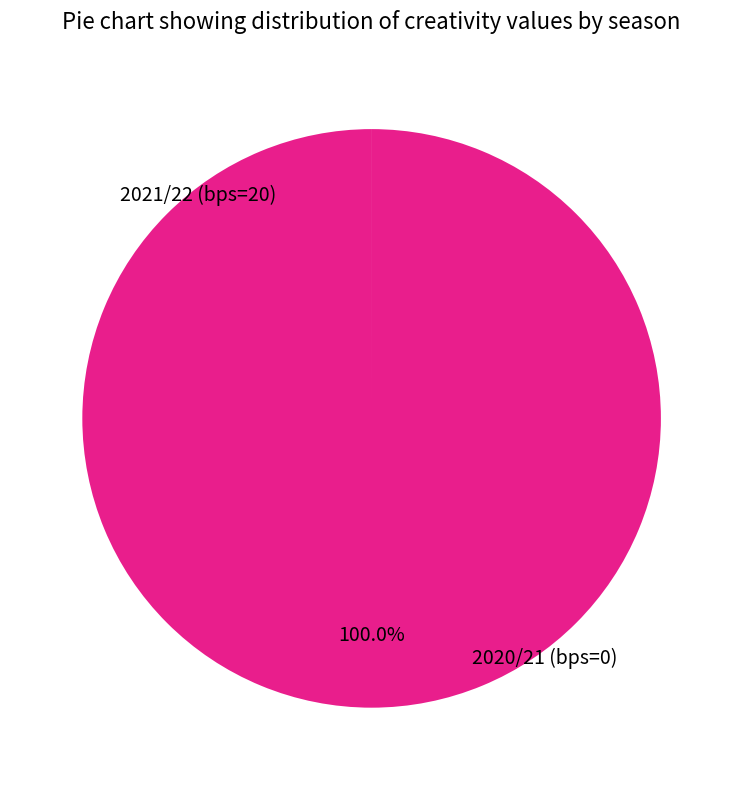

Is there a majority slice in this chart?

Yes